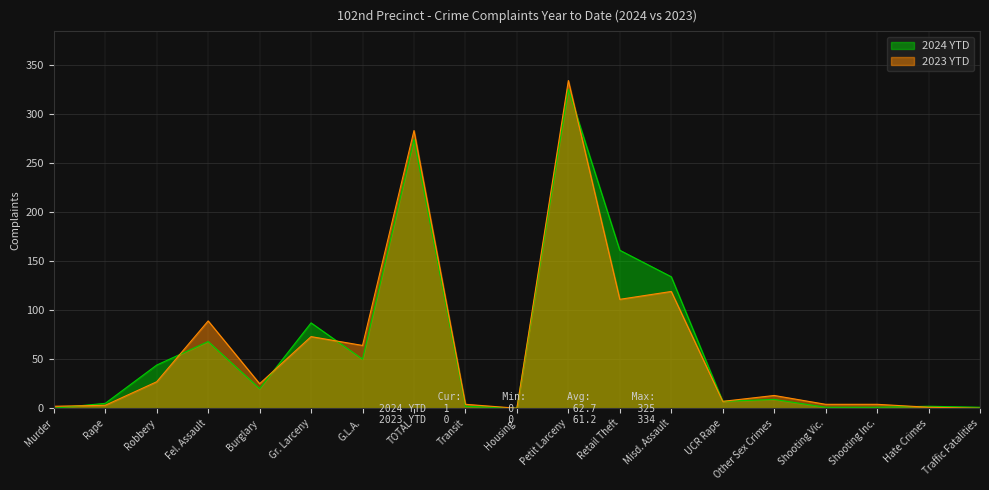

Is the value of 2024 YTD at Shooting Vic. greater than the value of 2023 YTD at Other Sex Crimes?

No